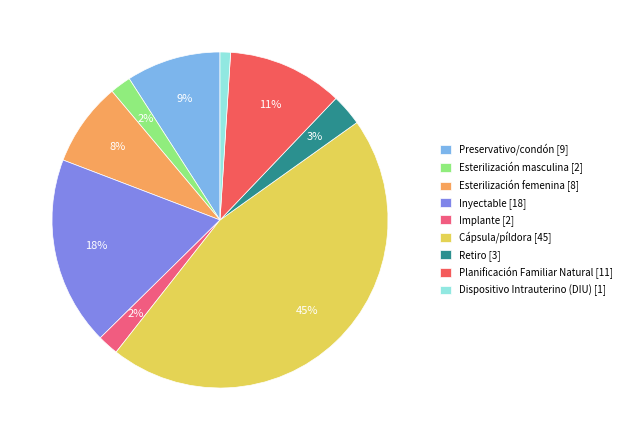

To the nearest percent, what portion does Esterilización femenina represent?

8%